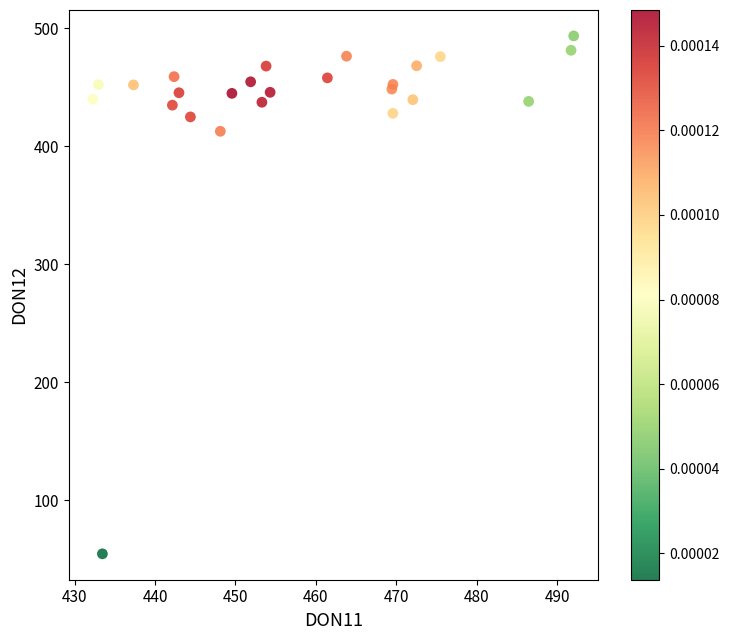

What Y value in the scatter plot is closest to 274?

412.6